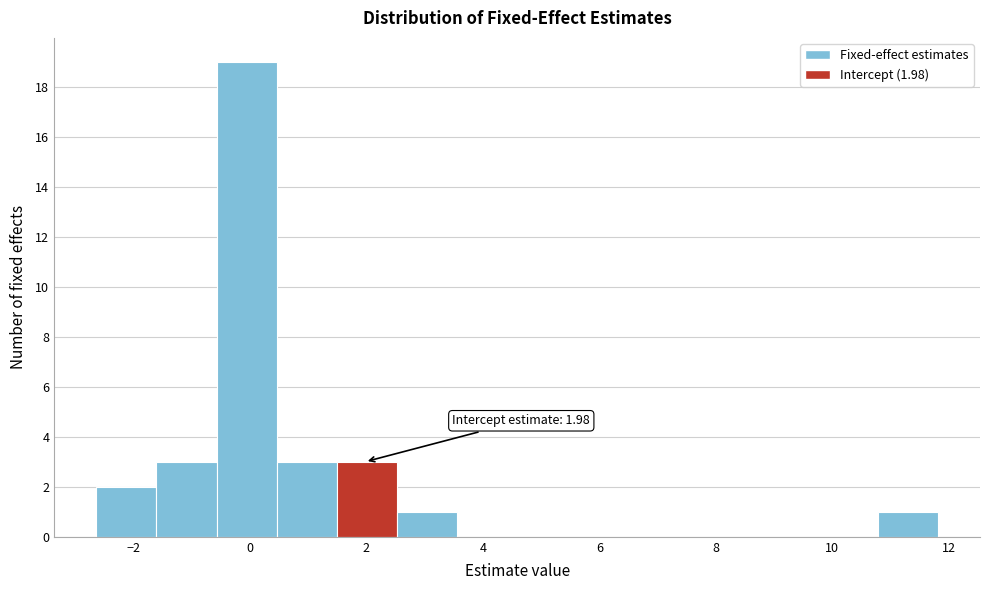

Which range on the x-axis has the tallest bar?

-0.6 to 0.4